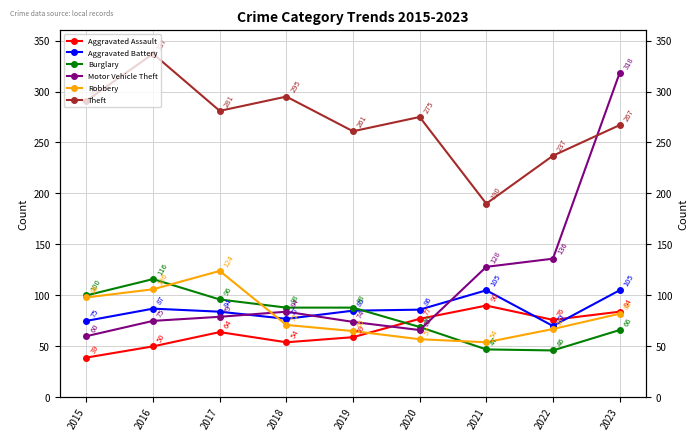

What is the total value across all series at 2017?

728